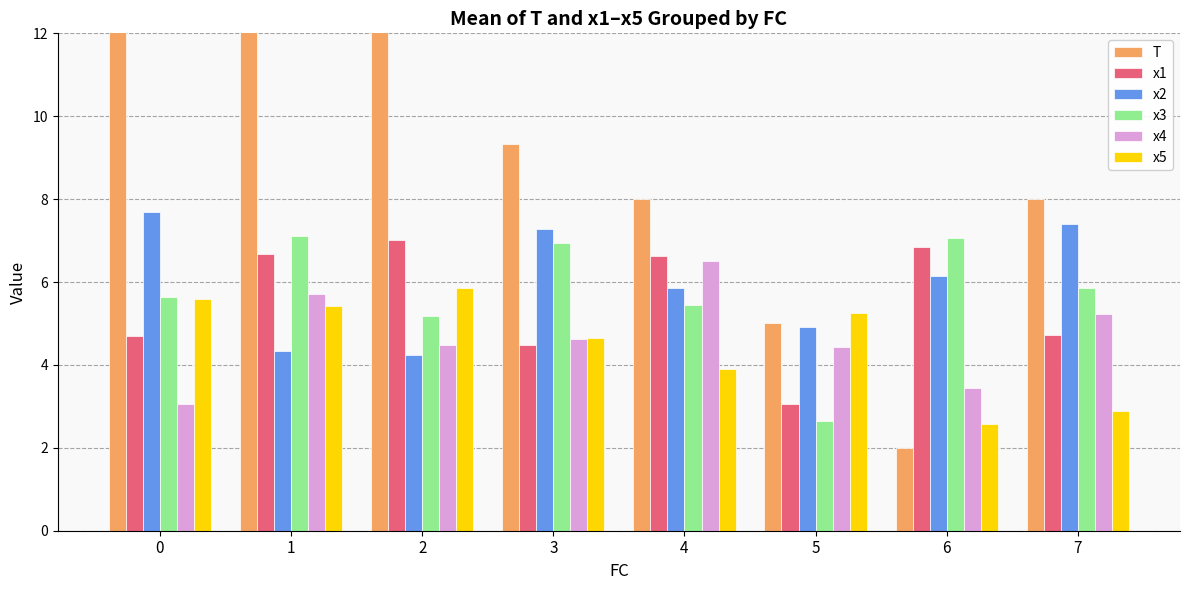

Which category has the lowest value in the x1 series?

5